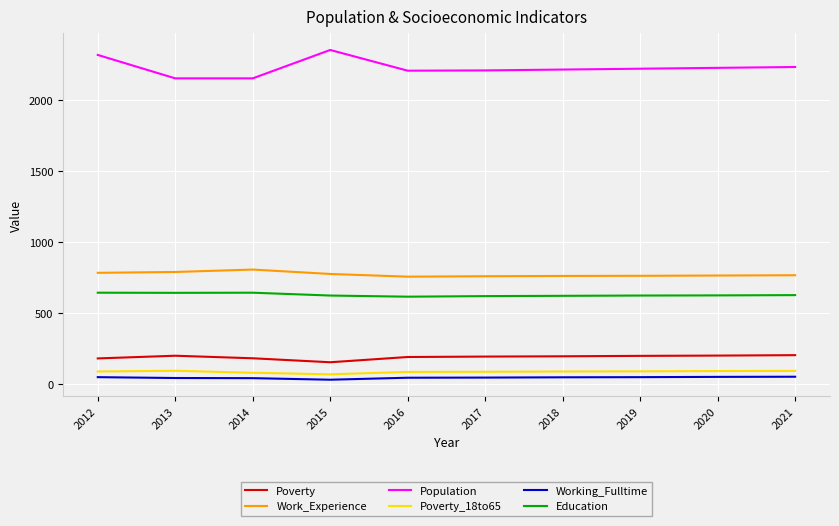

What is the maximum value shown in the chart?

2355